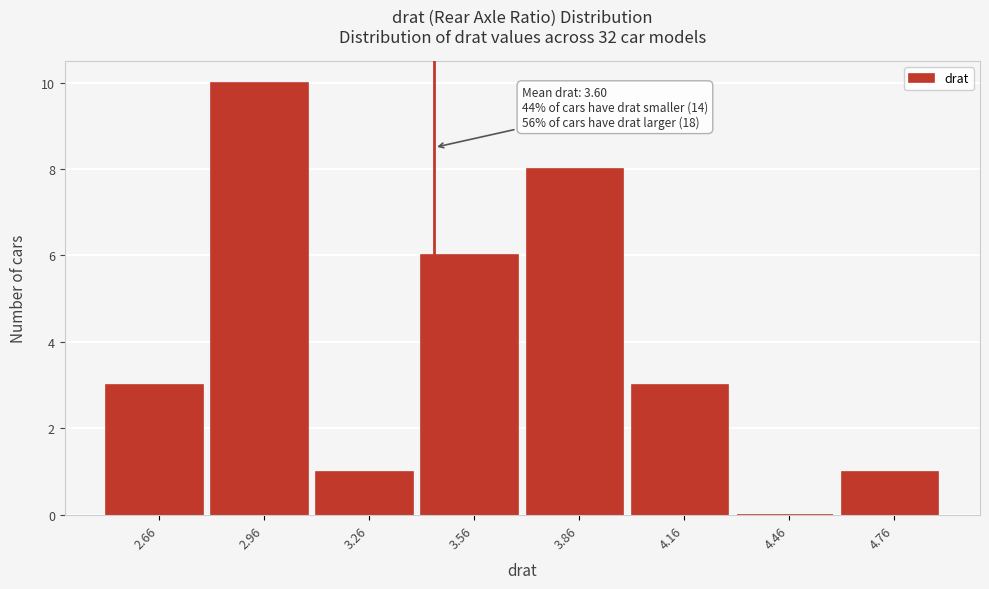

Reading left to right, list all the values displayed in this chart.

2.66=3	2.96=10	3.26=1	3.56=6	3.86=8	4.16=3	4.46=0	4.76=1